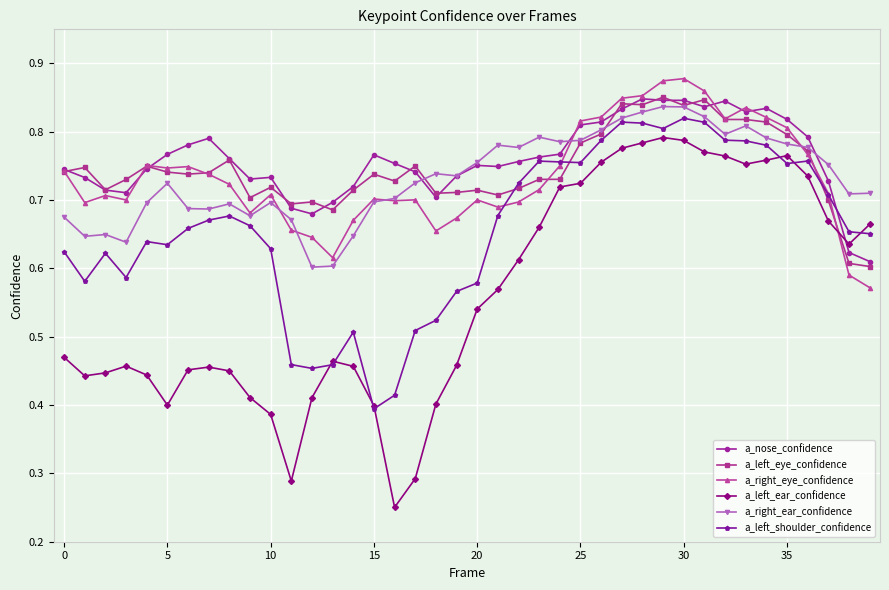

True or false: a_right_ear_confidence and a_left_ear_confidence cross at least once.

False